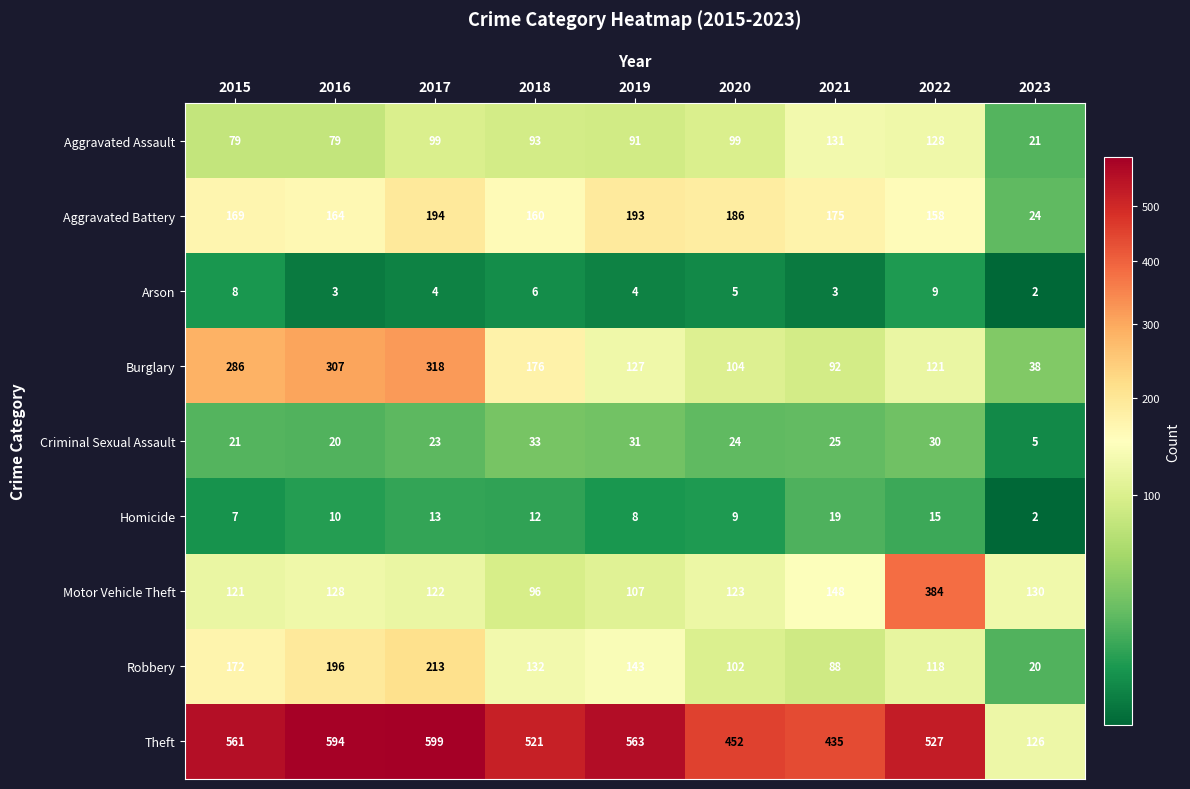

At how many categories does at least one series exceed 534?

4